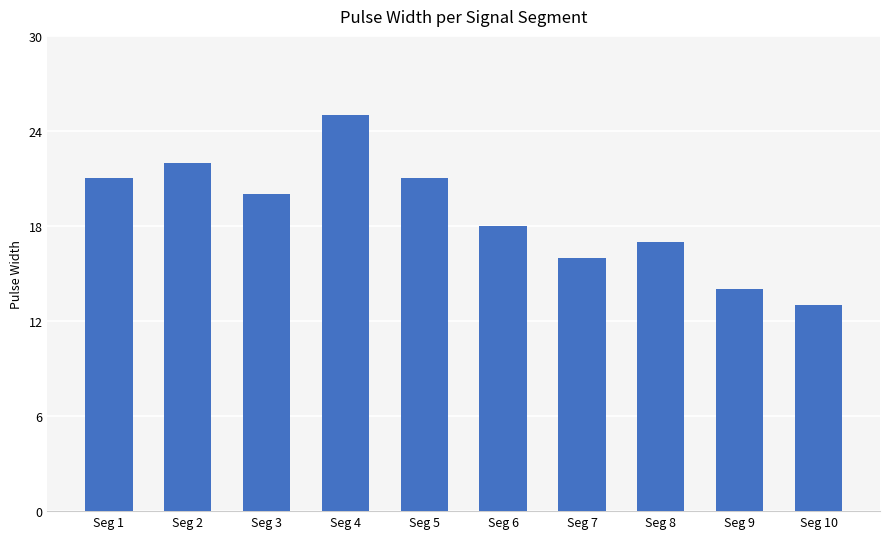

What value does the data have at Seg 2, to the nearest 10?

20